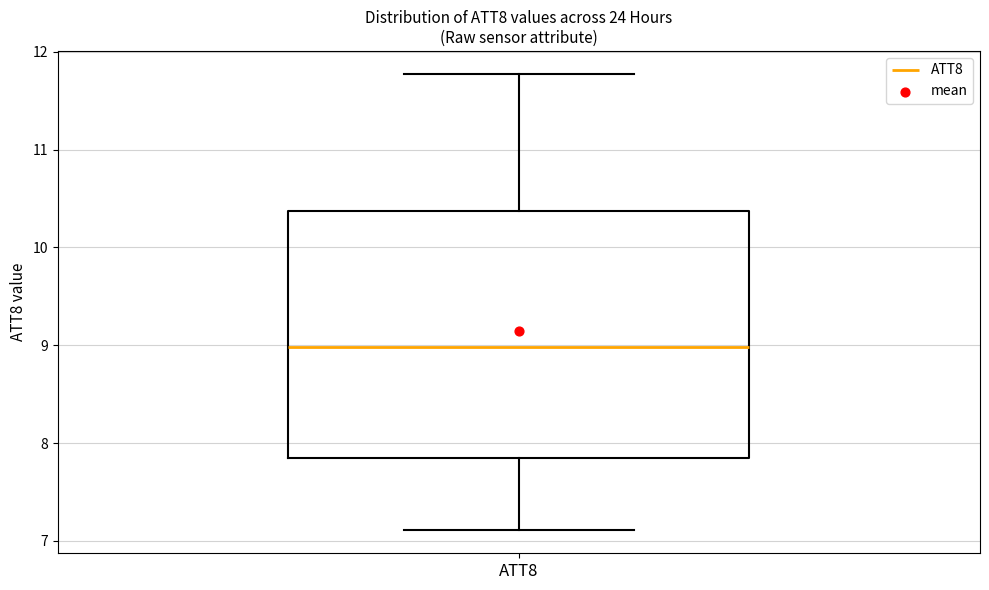

Where is the lower edge of the box for ATT8 on the y-axis? The values are not printed on the chart, so give them approximately, as read against the axis.

7.8